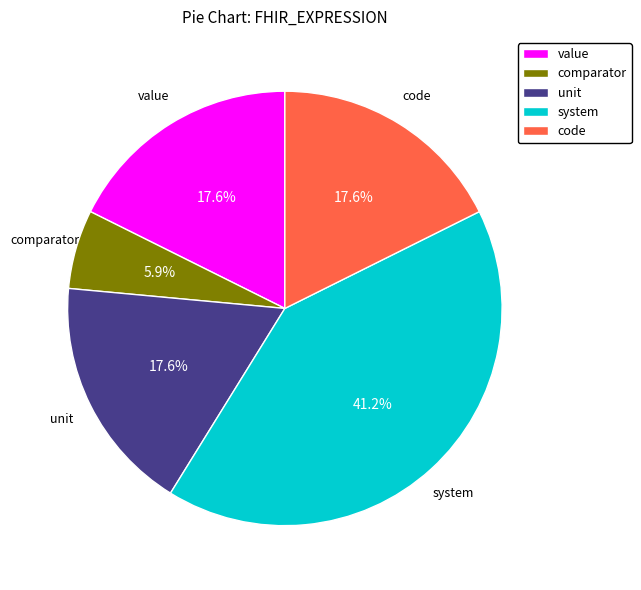

True or false: value accounts for 9% of the total.

False